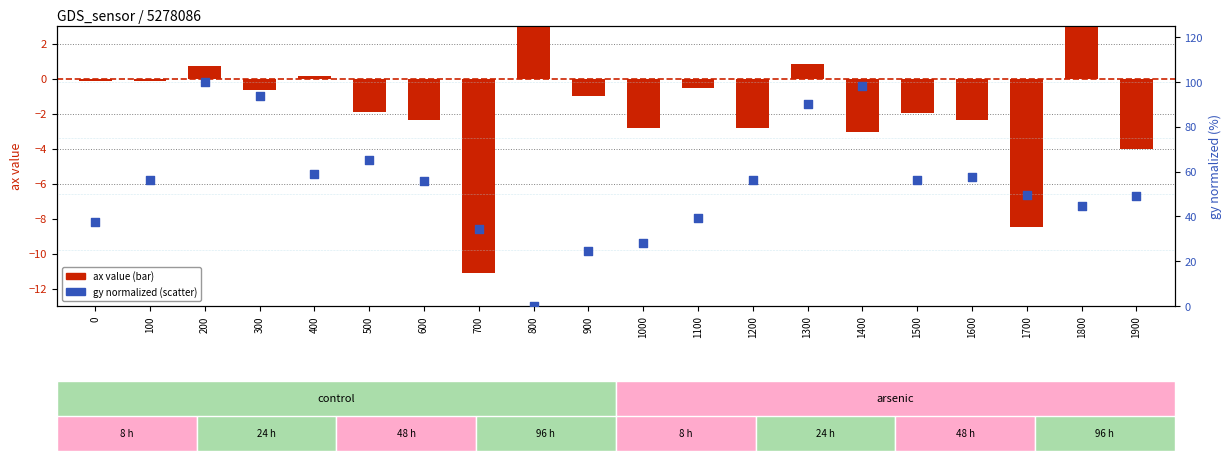

Which series has the widest spread of Y values?

gy (scatter)